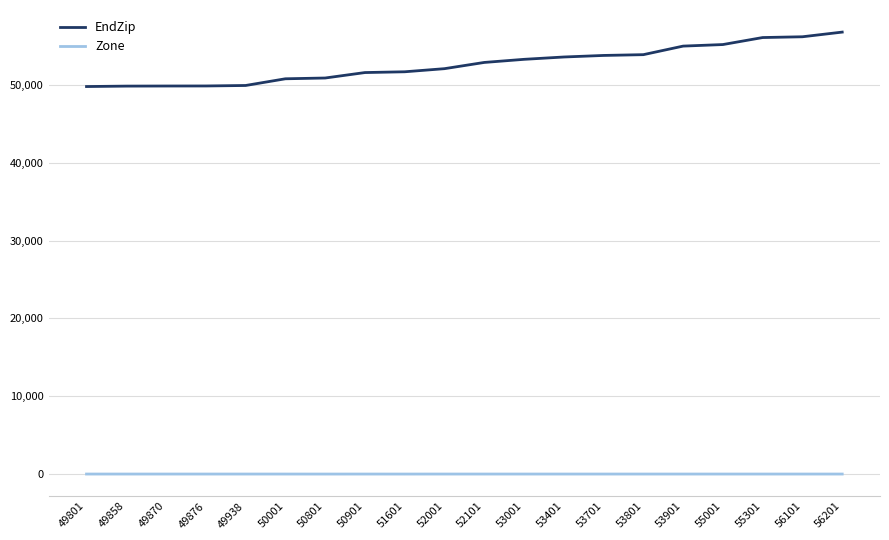

Which series has the largest total across all categories?

EndZip